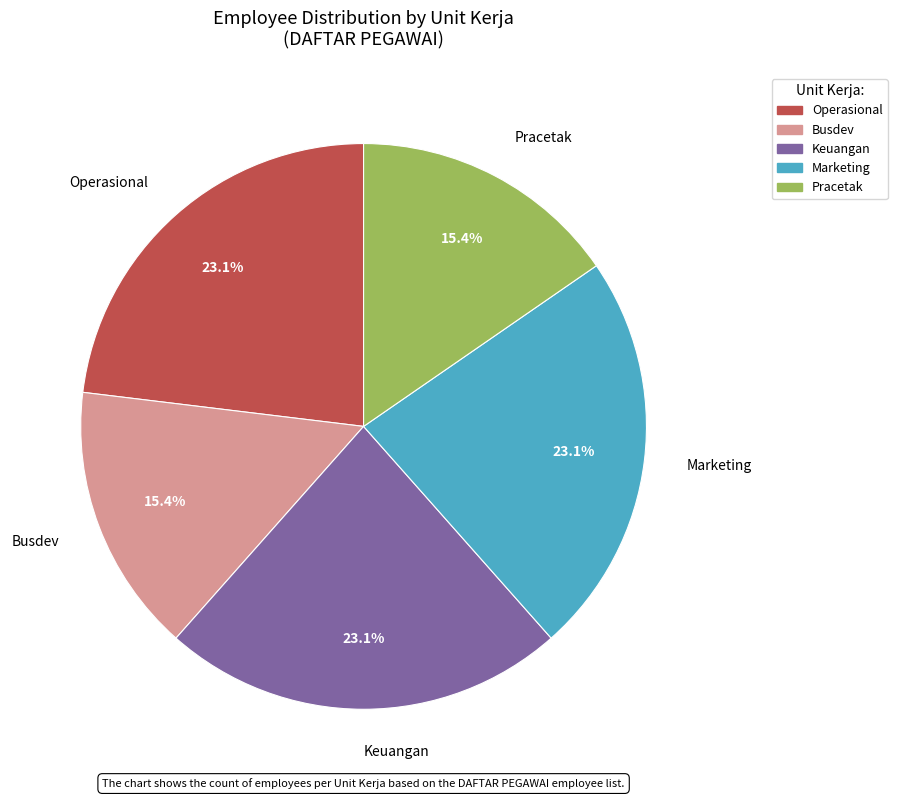

To the nearest percent, what is the difference between the largest and smallest slice percentages?

8%